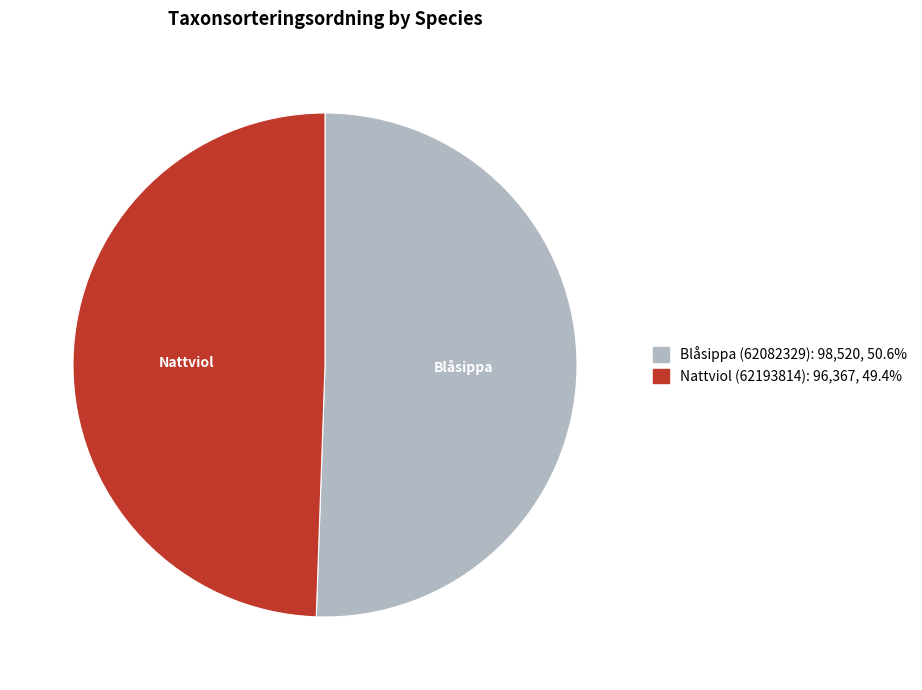

Do Nattviol (62193814) and Blåsippa (62082329) together represent more than half of the pie?

Yes